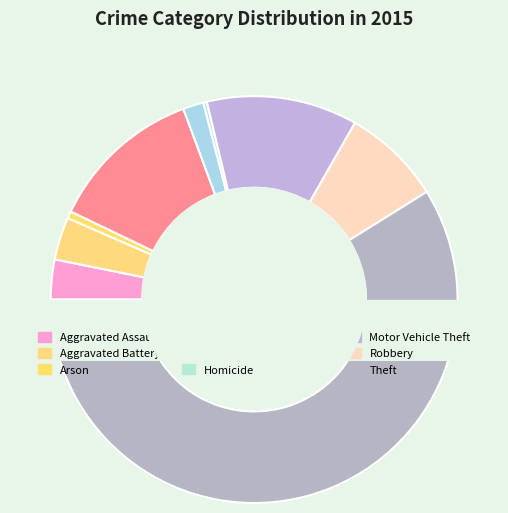

Which category has the biggest portion of the pie?

Theft